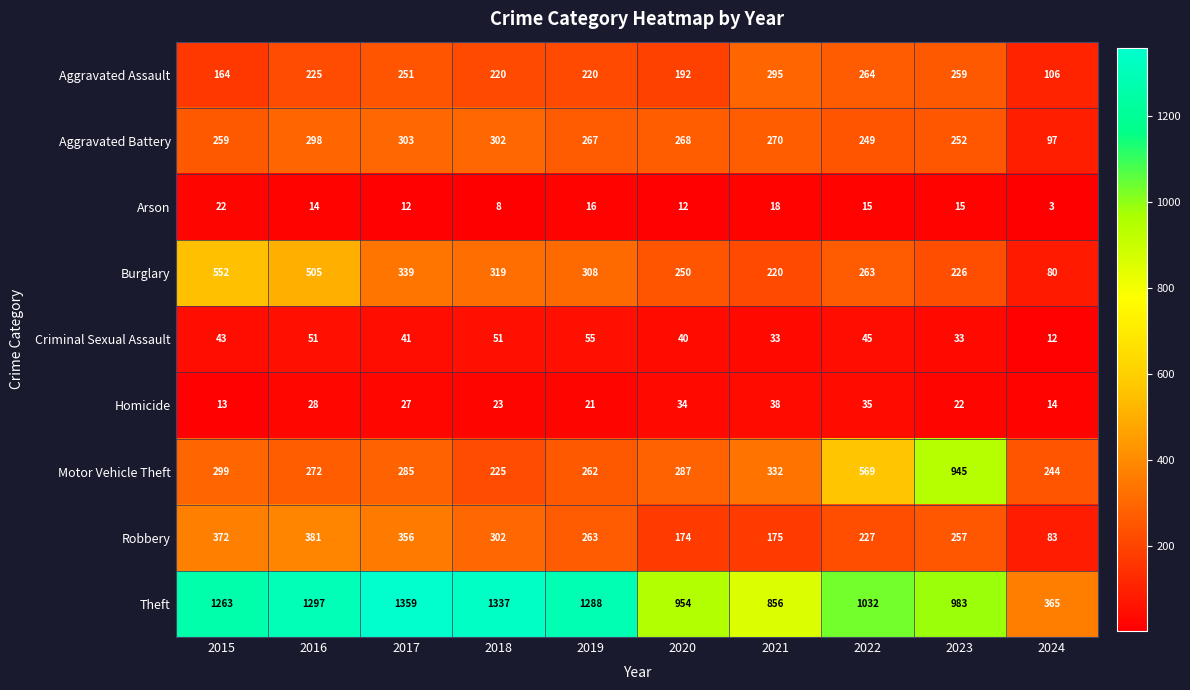

Where does the Motor Vehicle Theft series first go above 287?

2015